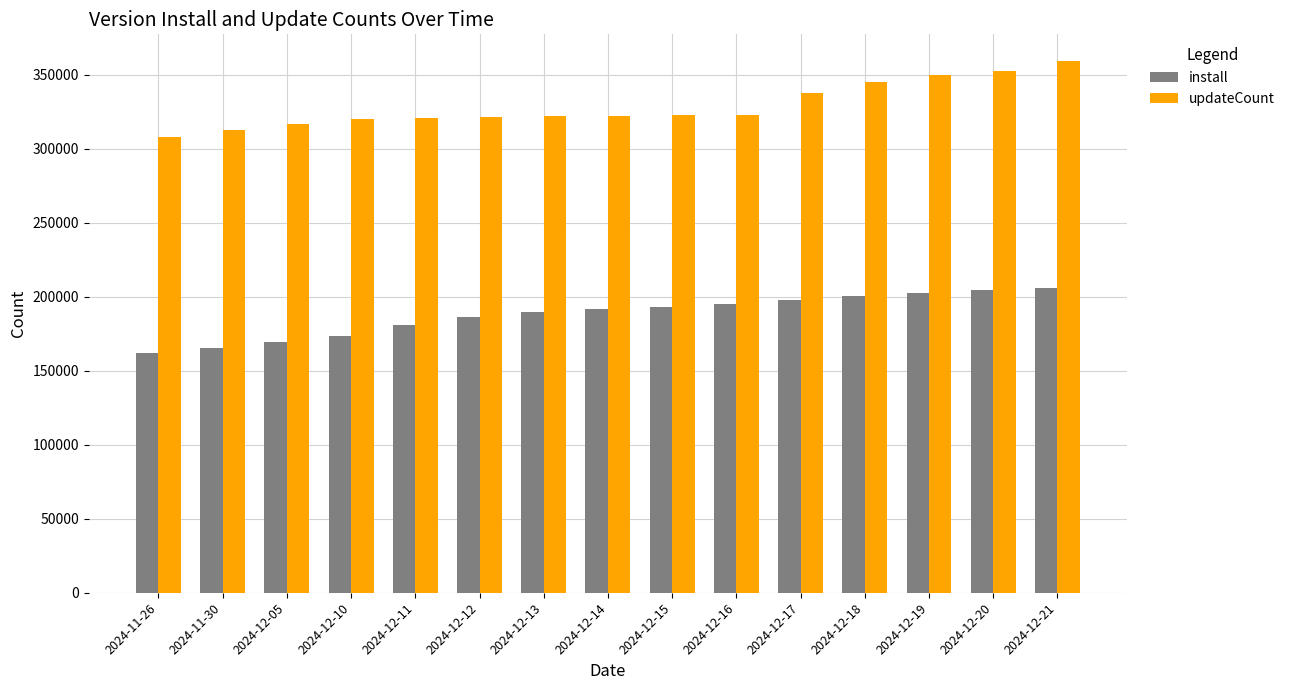

How many bars are there in each group?

2